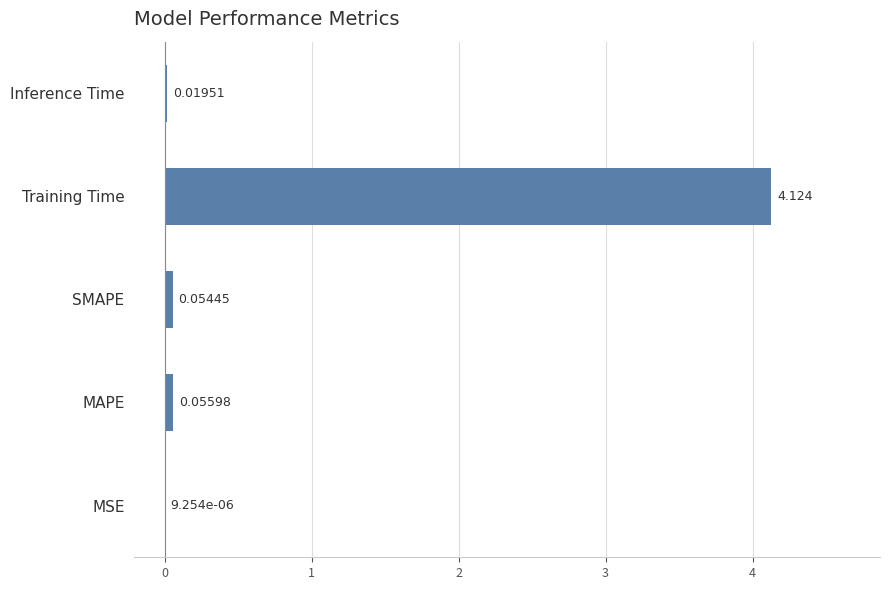

Which category has the highest value across all series?

Training Time